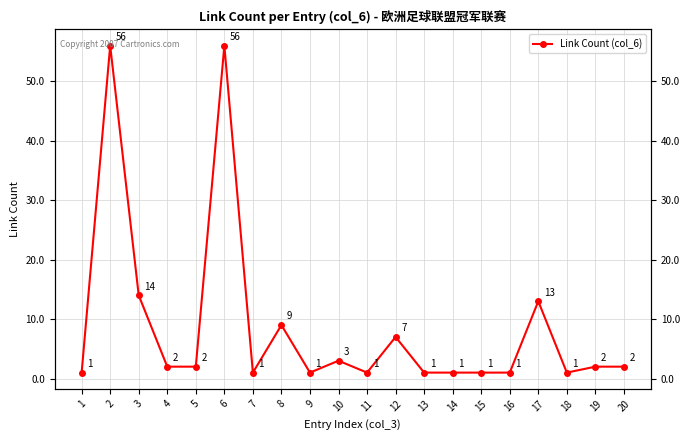

True or false: the data shows 3 at 19.

False